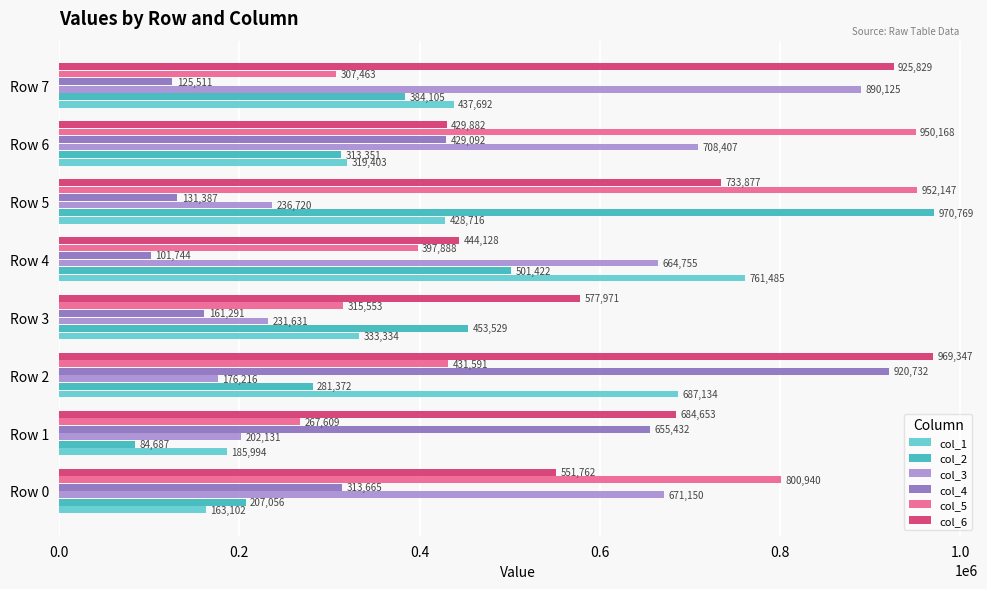

At which category is the sum across all series the highest?

Row 2